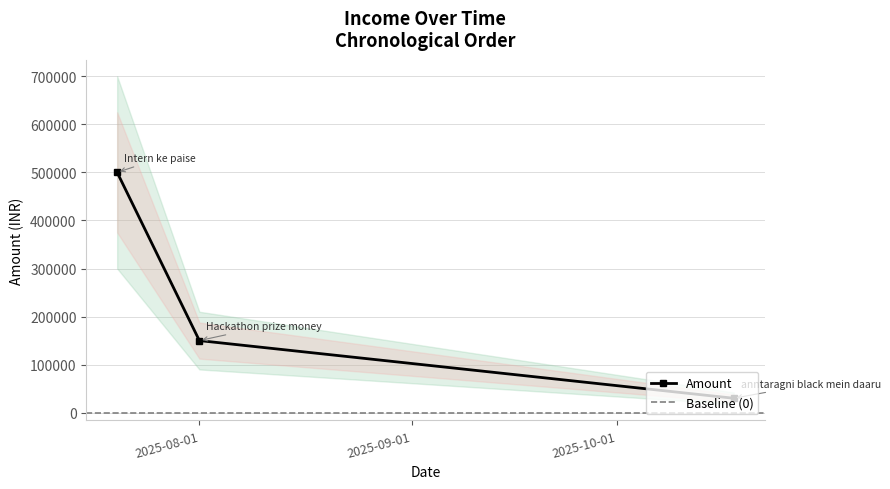

What is the highest value of the Amount series?

499999